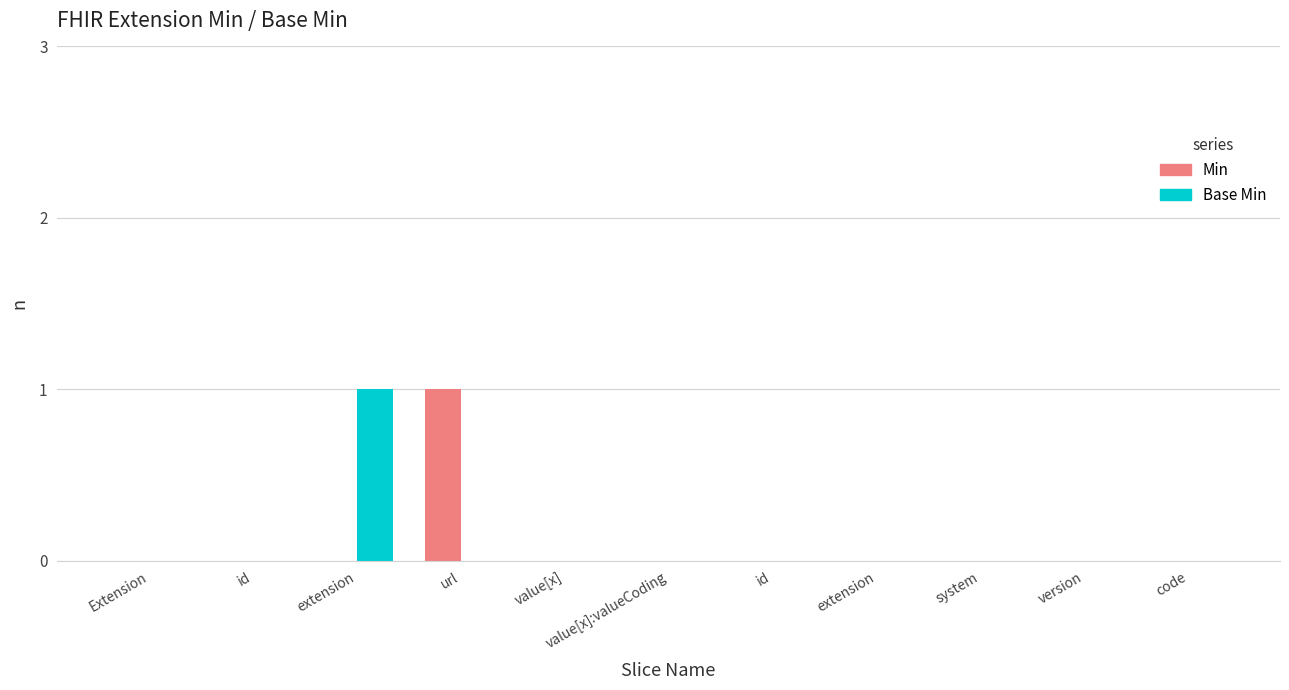

Count the number of data series in this chart.

2